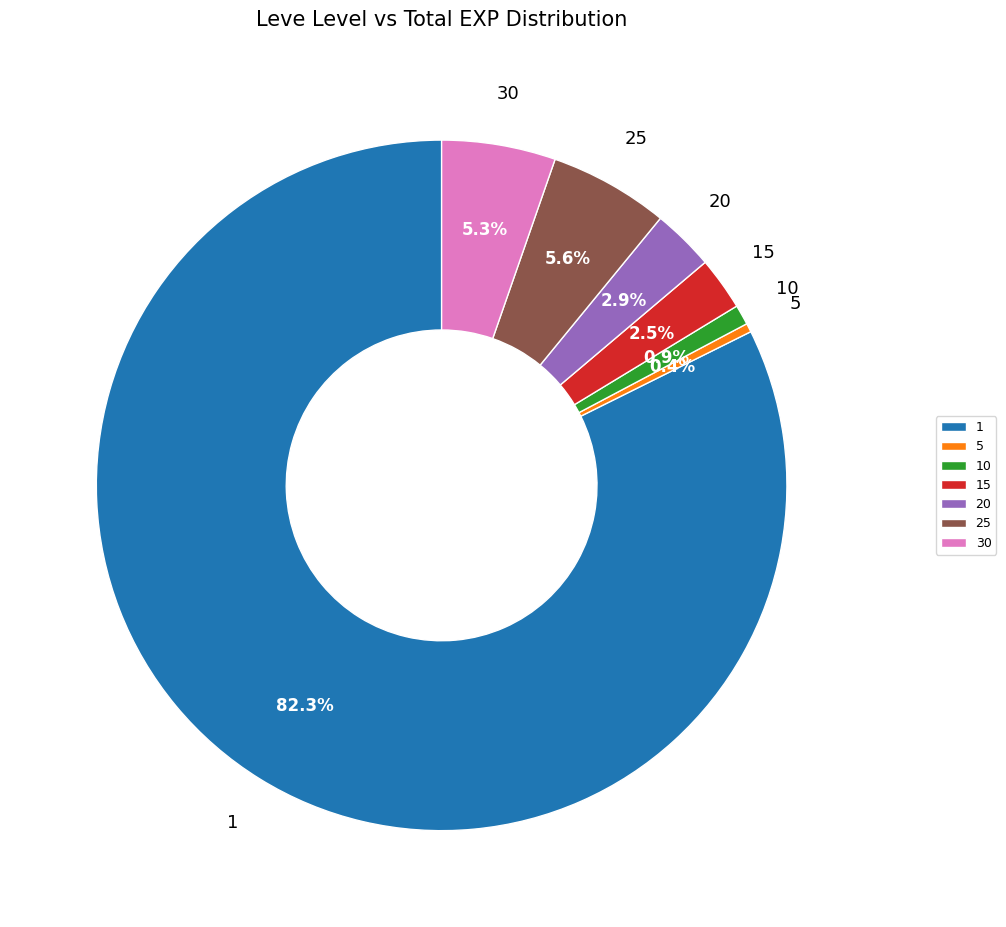

What portion of the pie excludes 30?

94.7%